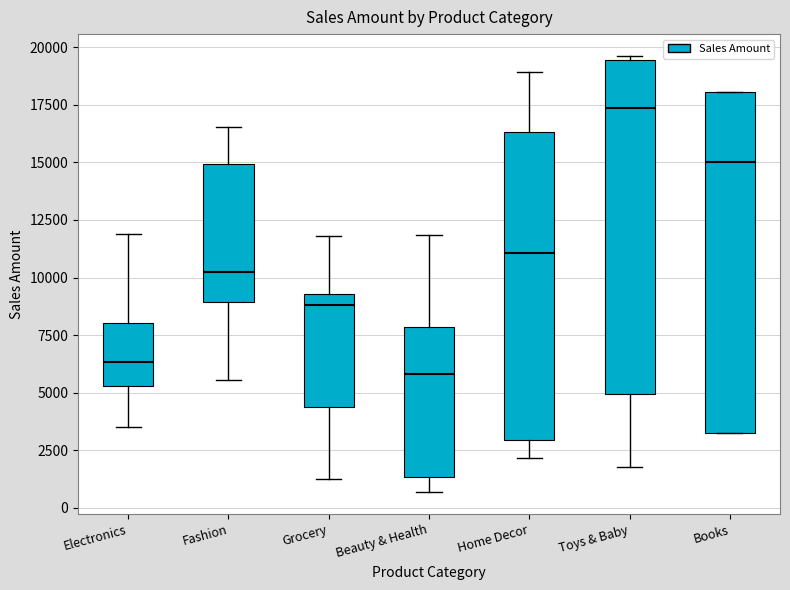

Where does the lower whisker of the box for Beauty & Health end on the y-axis? The values are not printed on the chart, so give them approximately, as read against the axis.

500